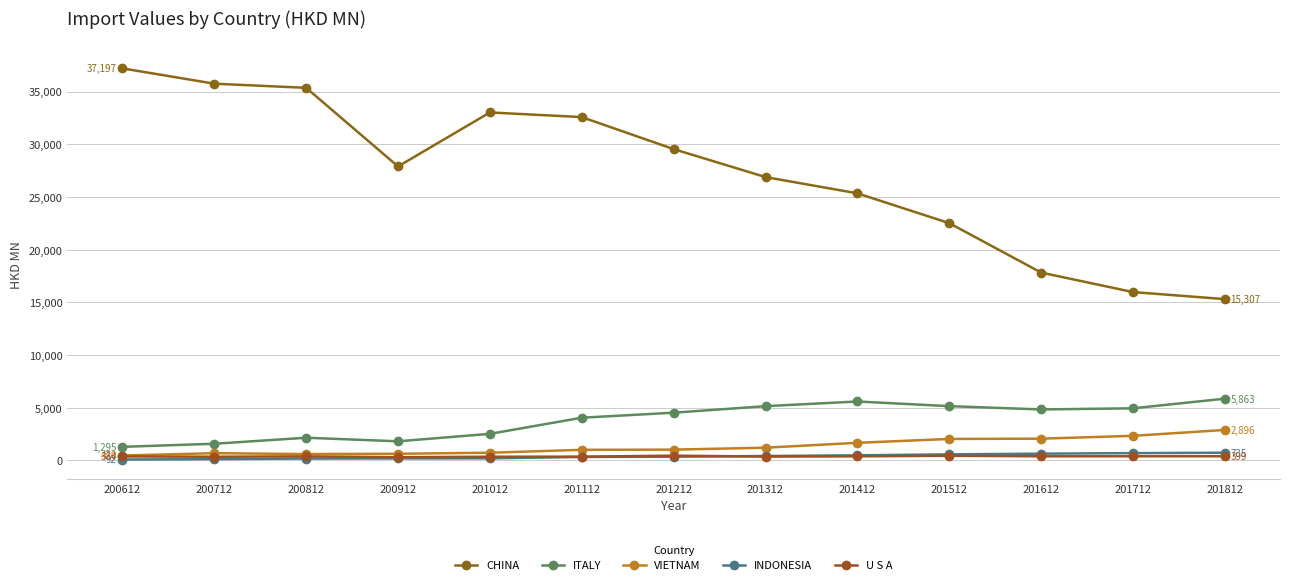

What are all the series names shown in the legend?

CHINA, ITALY, VIETNAM, INDONESIA, U S A